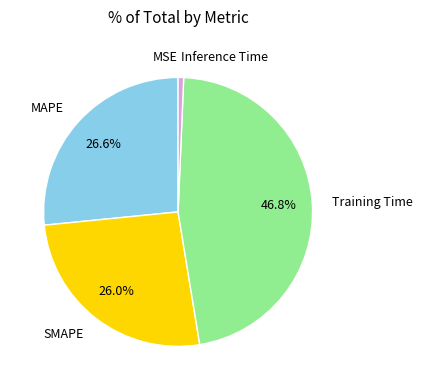

What portion of the pie excludes Training Time?

53.2%